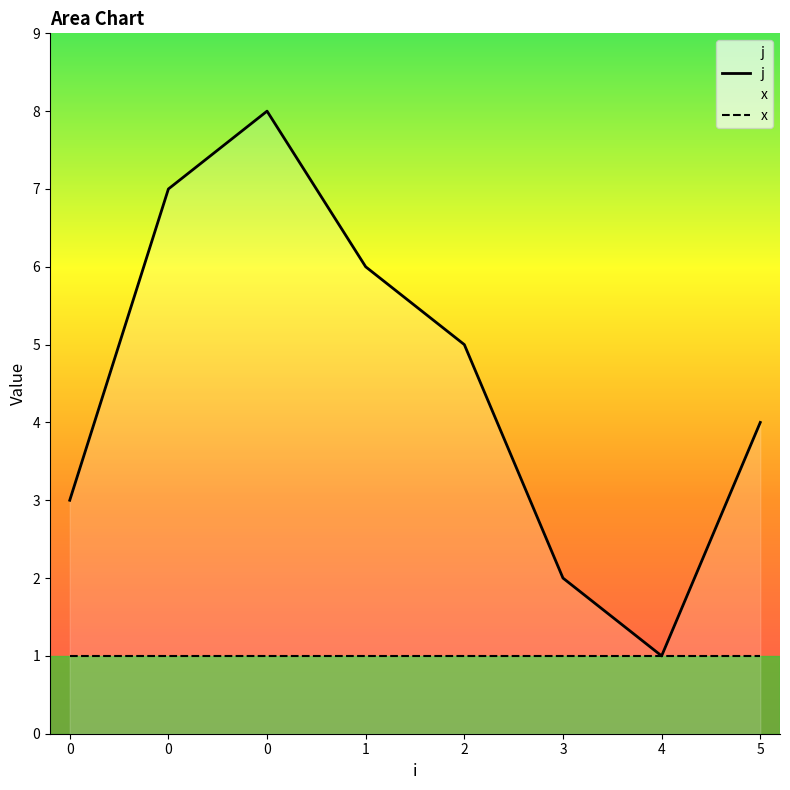

True or false: x and j intersect in this chart.

False